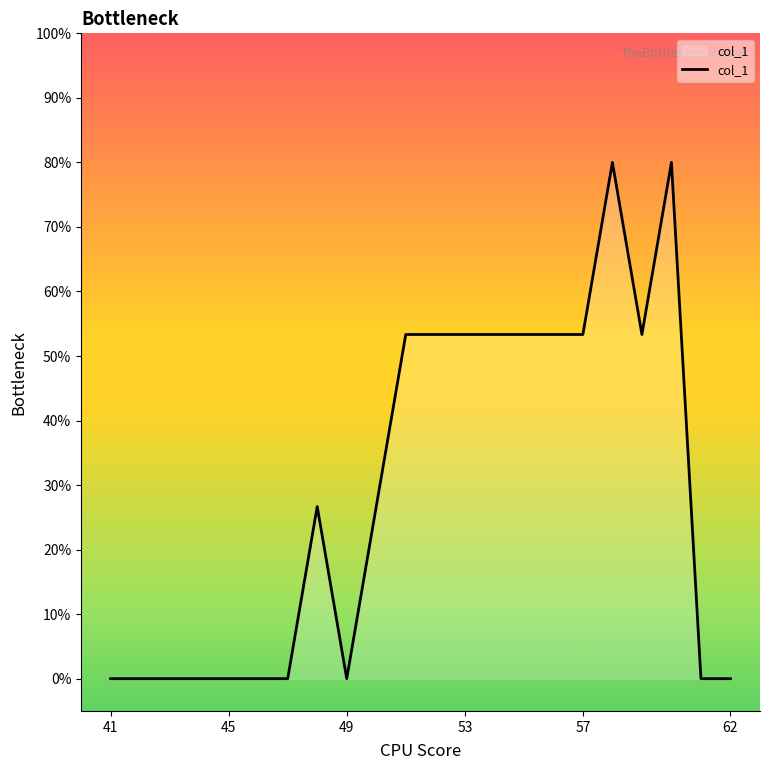

What is the greatest value displayed?

80.0